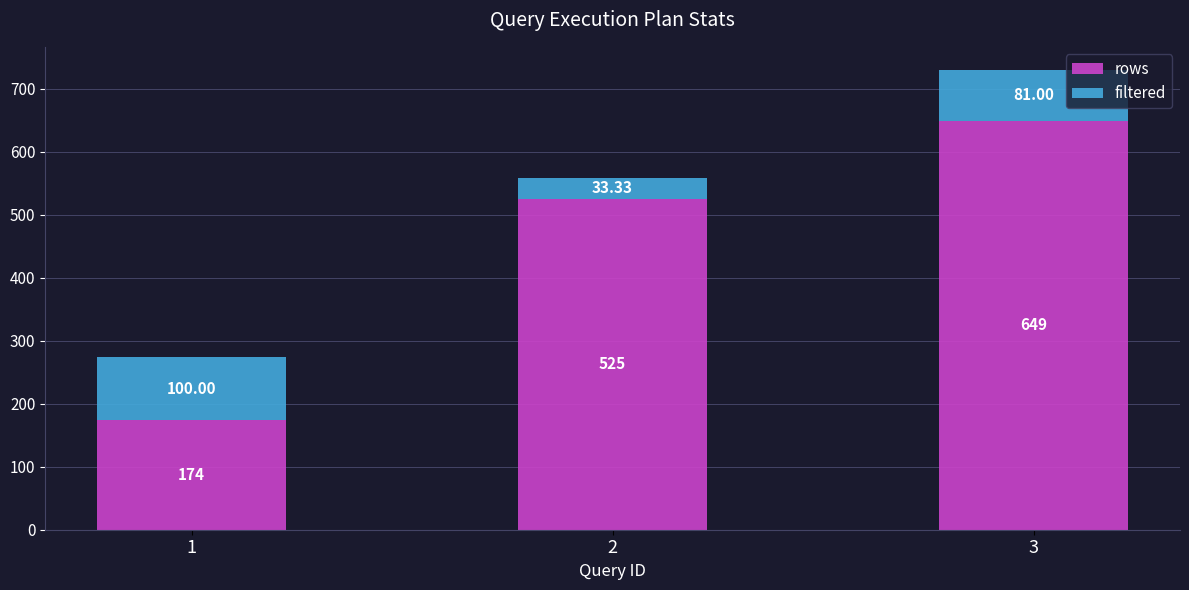

Does the chart contain stacked bars?

Yes